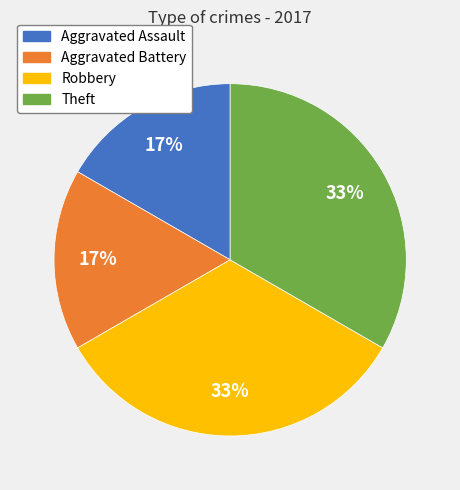

The Robbery slice represents 21% of the pie. True or false?

False